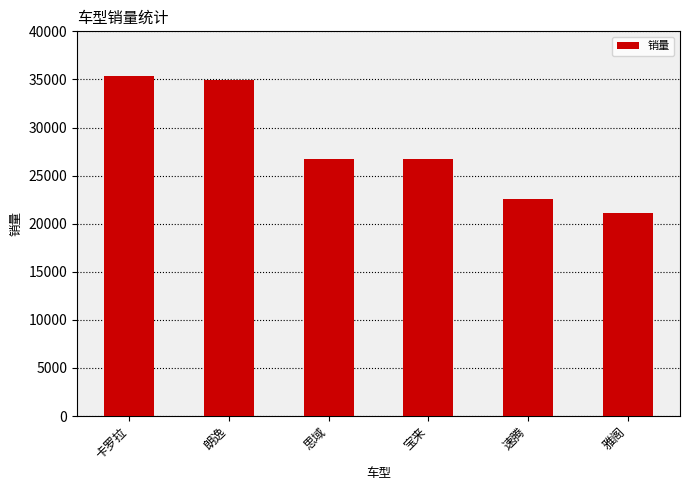

The chart shows a value of 34907 at 朗逸. True or false?

True